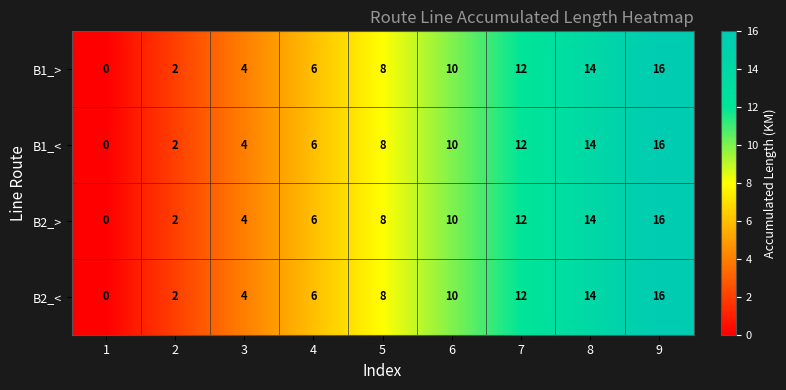

At which category is the sum across all series the highest?

9